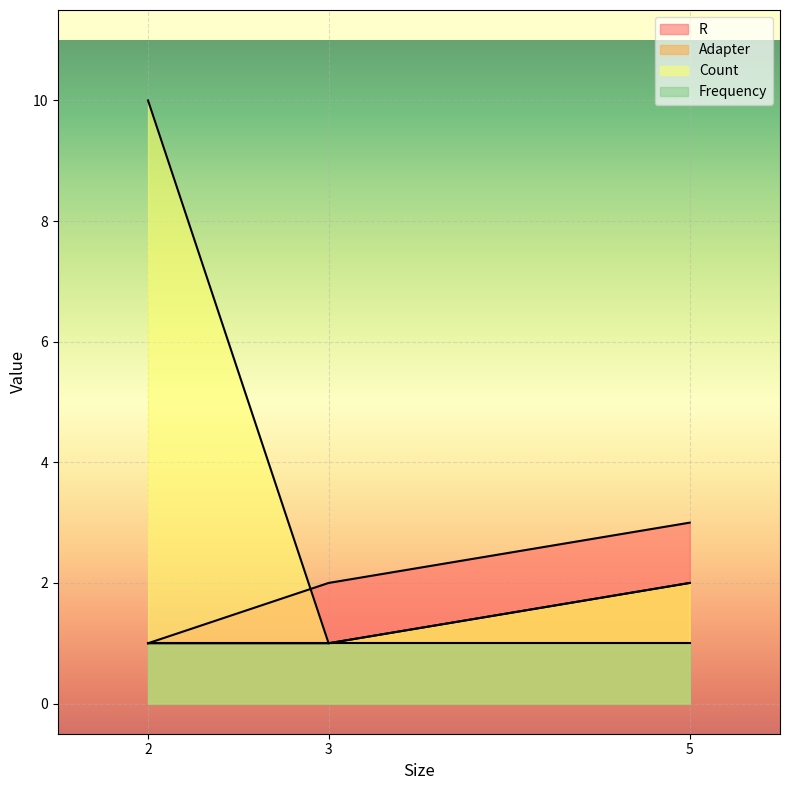

True or false: R has a value of 1 at 2.

True